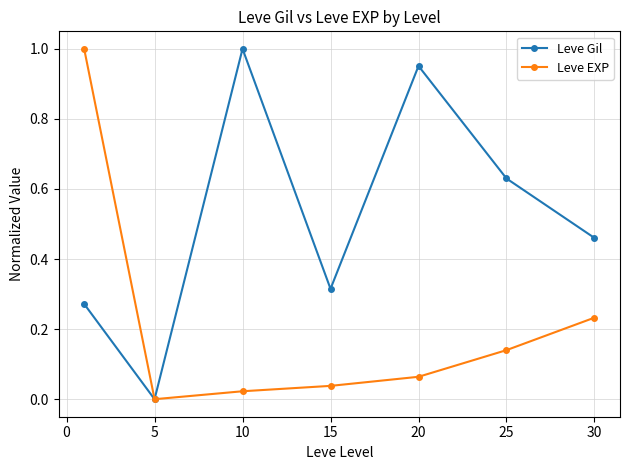

True or false: Leve Gil has more than 1 interior local peaks.

True